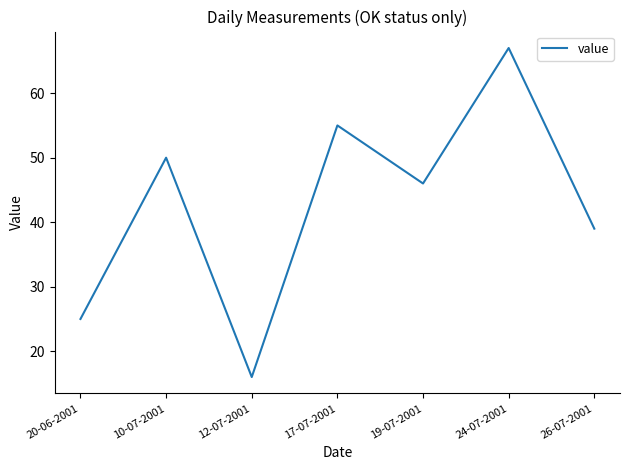

Approximately how many times larger is the value at 24-07-2001 compared to 20-06-2001?

2.7